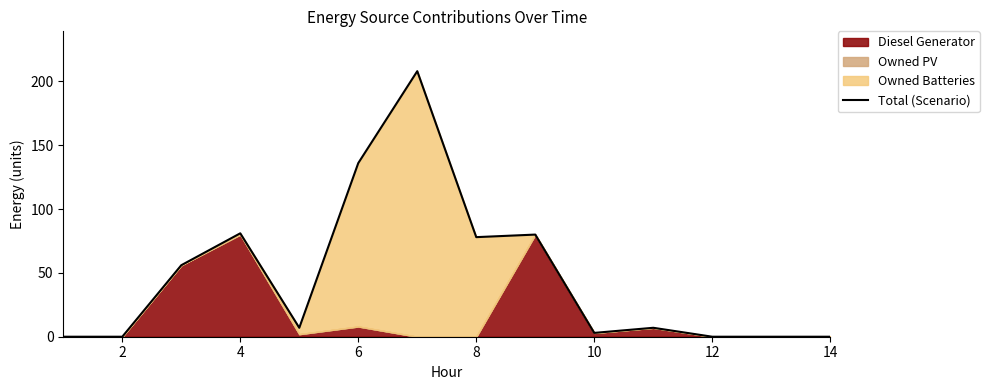

Which has a higher value, 2 or 12?

2